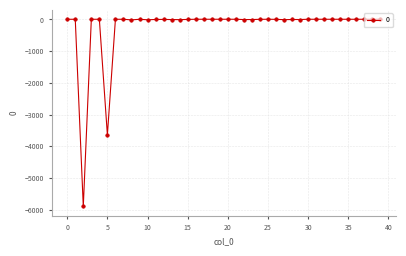

What is the difference between the second highest and minimum values?

5900.0